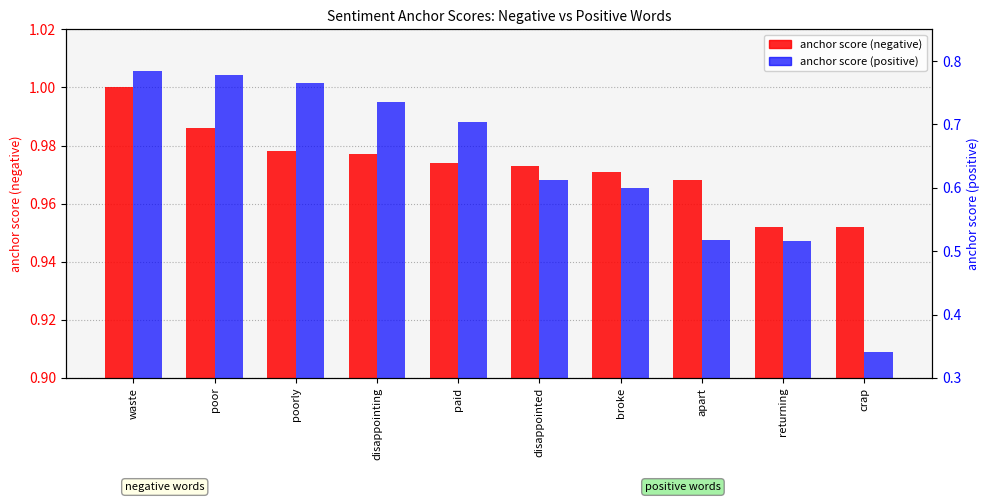

Reading left to right, what are all the values shown in this chart?

anchor score (negative): 1.0	1.0	1.0	1.0	1.0	1.0	1.0	1.0	1.0	1.0
anchor score (positive): 0.8	0.8	0.8	0.7	0.7	0.6	0.6	0.5	0.5	0.3